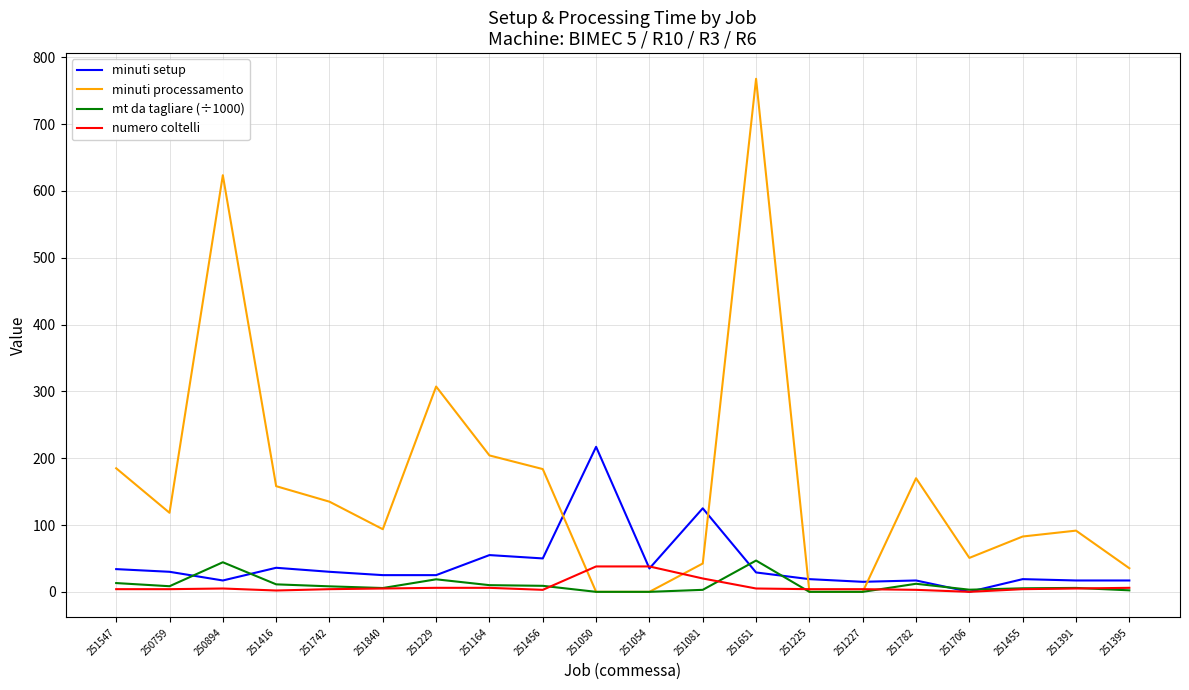

Which category has the highest value in the minuti setup series?

251050